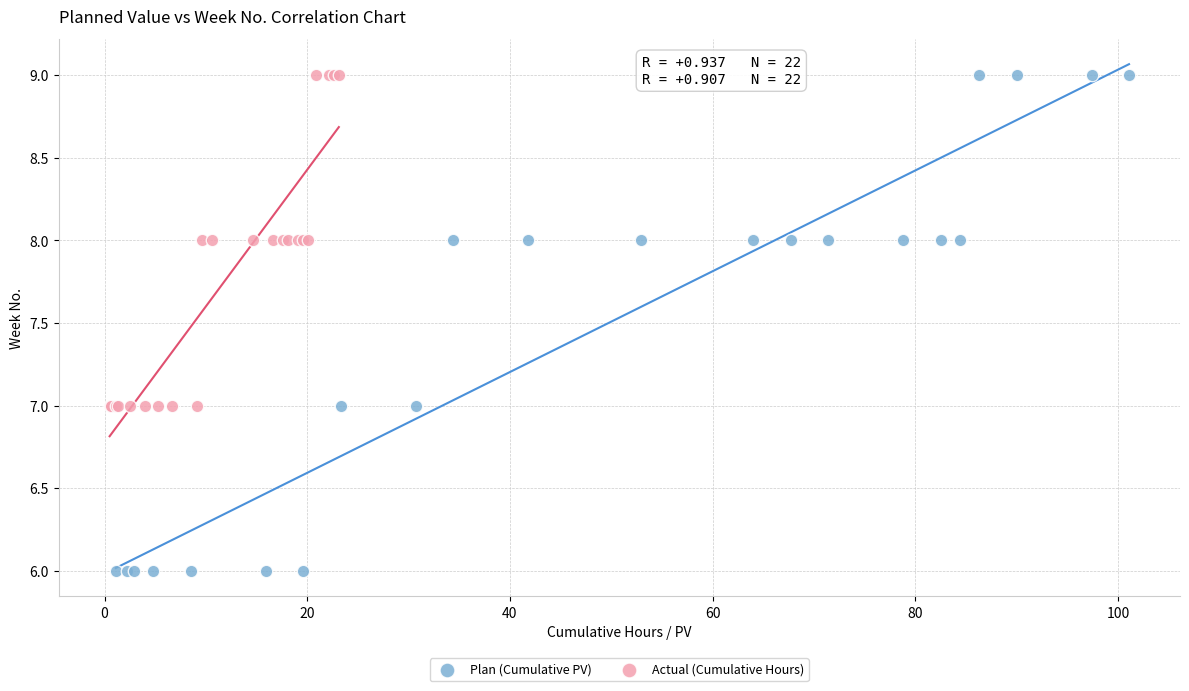

Which series contains the lowest Y value?

Plan (Cumulative PV)